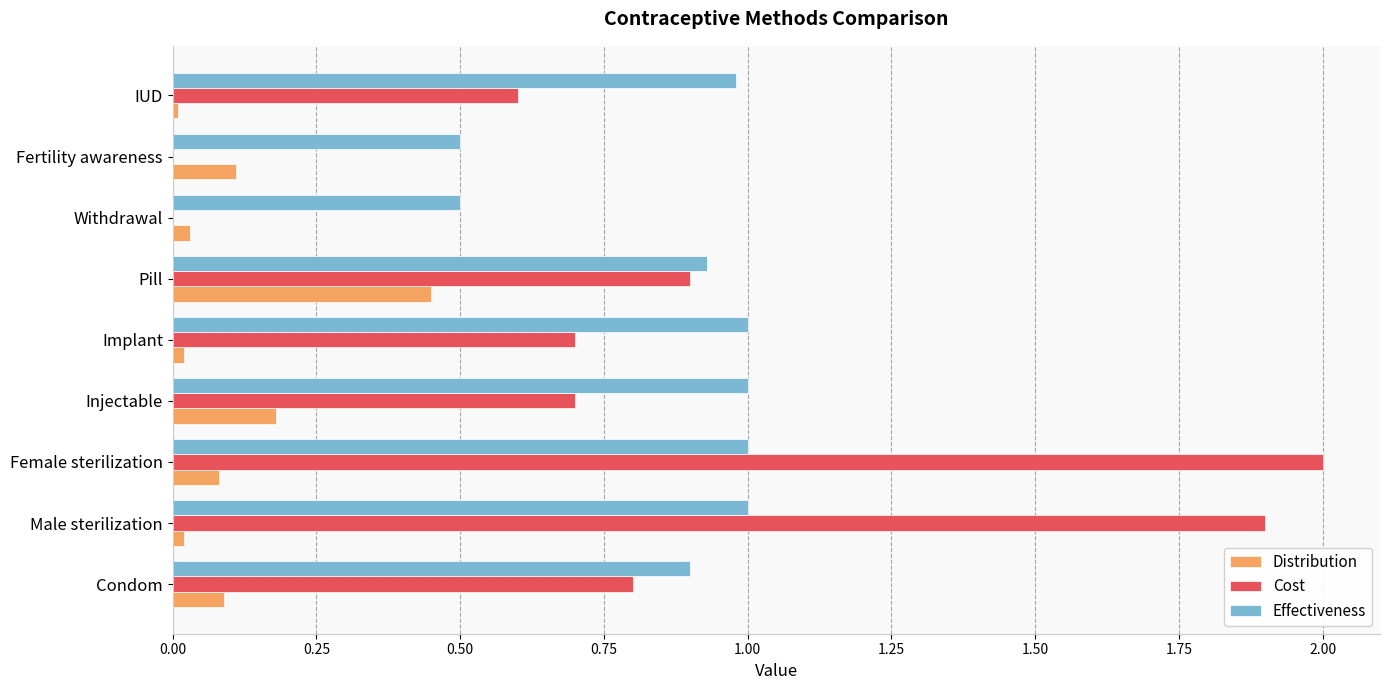

Which series changed the most between Injectable and IUD?

Distribution